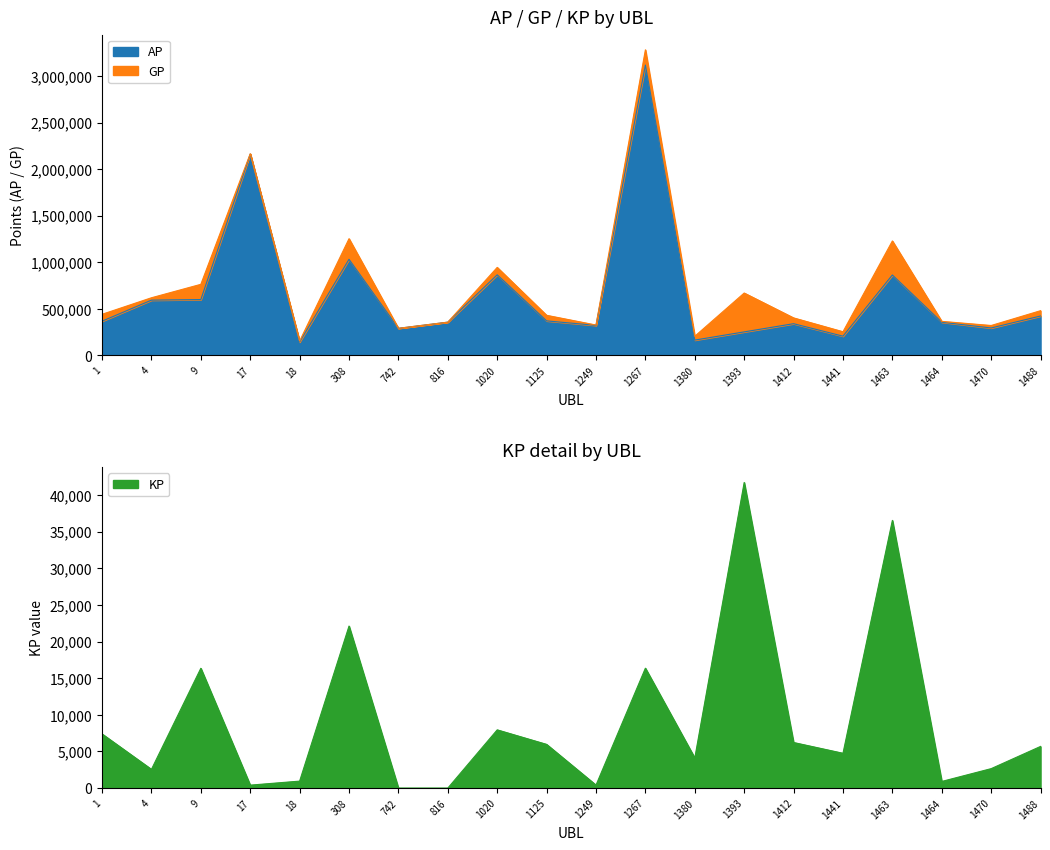

True or false: KP has more than 0 points higher than both neighbors.

True